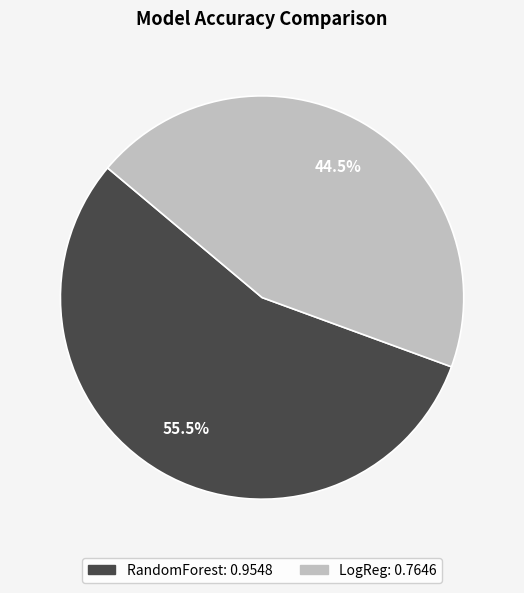

Rank the categories by value from lowest to highest.

LogReg, RandomForest